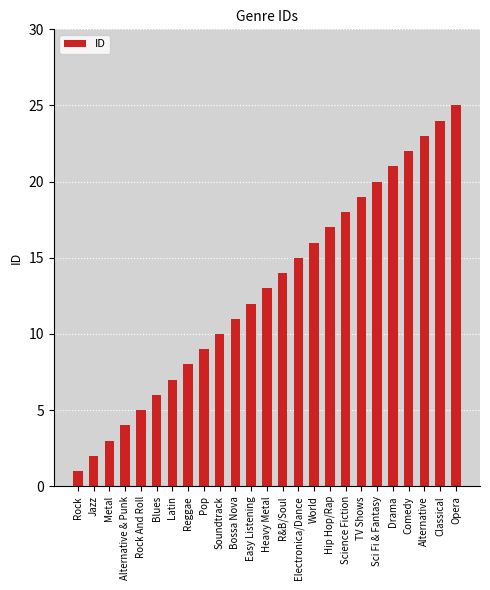

What is the approximate value at Hip Hop/Rap?

17